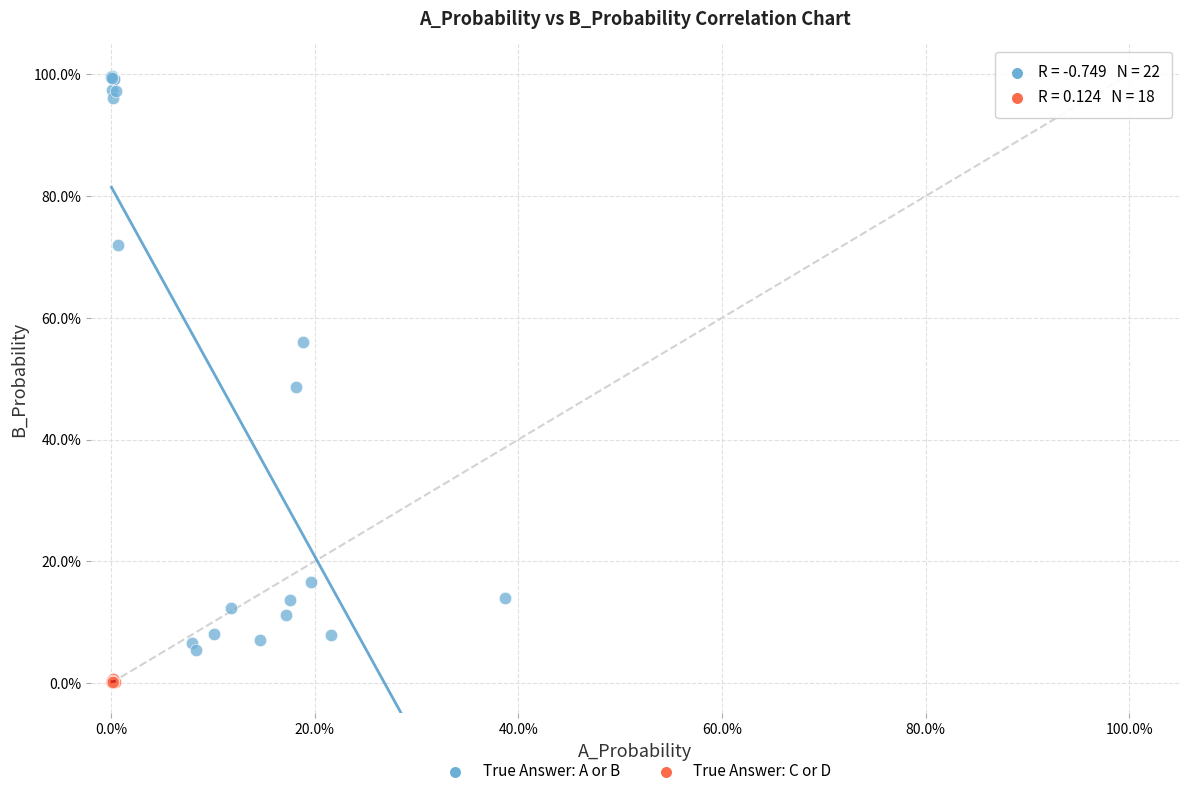

What are all the series names shown in the legend?

True Answer: A or B, True Answer: C or D